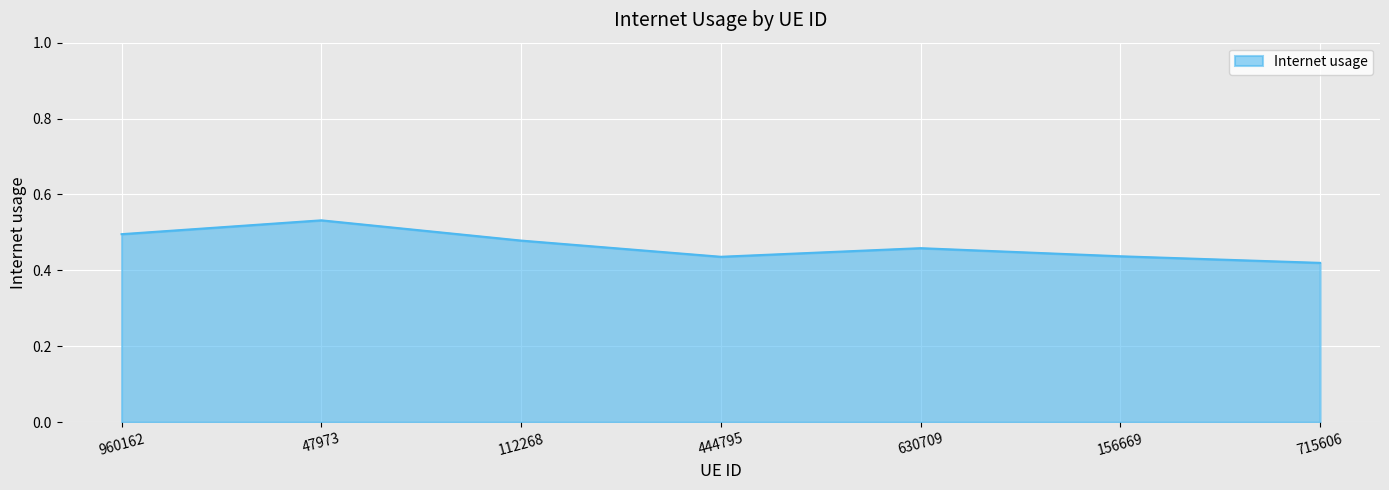

Where is the data nearest to the value 0?

715606